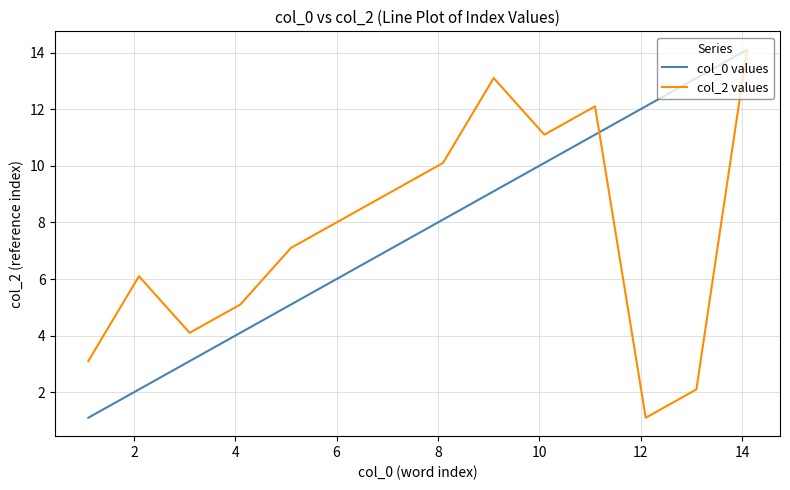

What is the minimum value shown in the chart?

1.1